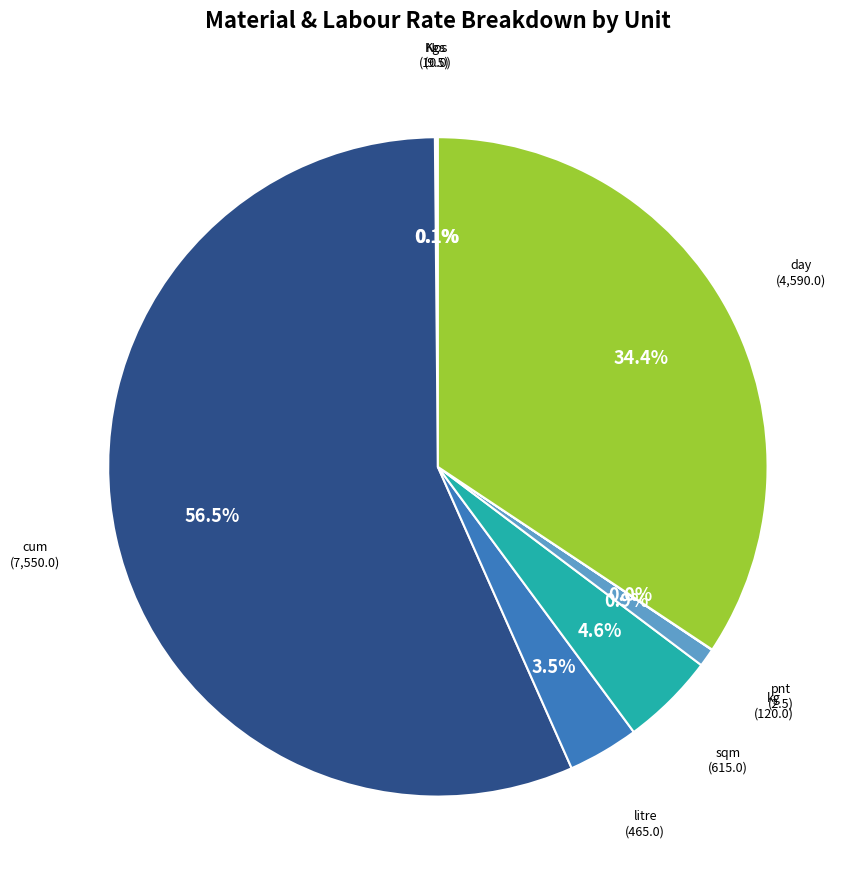

Is there any slice that represents more than half of the pie?

Yes